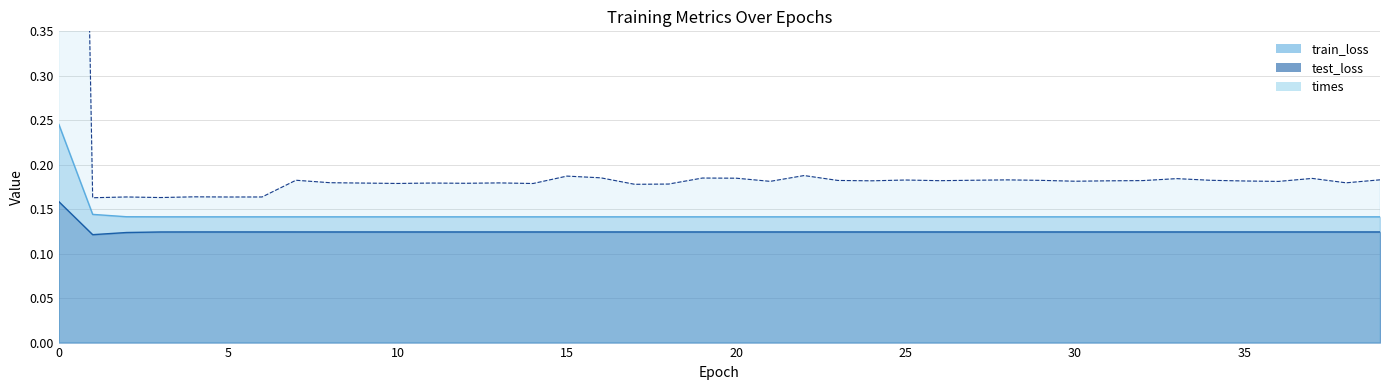

Where is the first local maximum for test_loss?

5